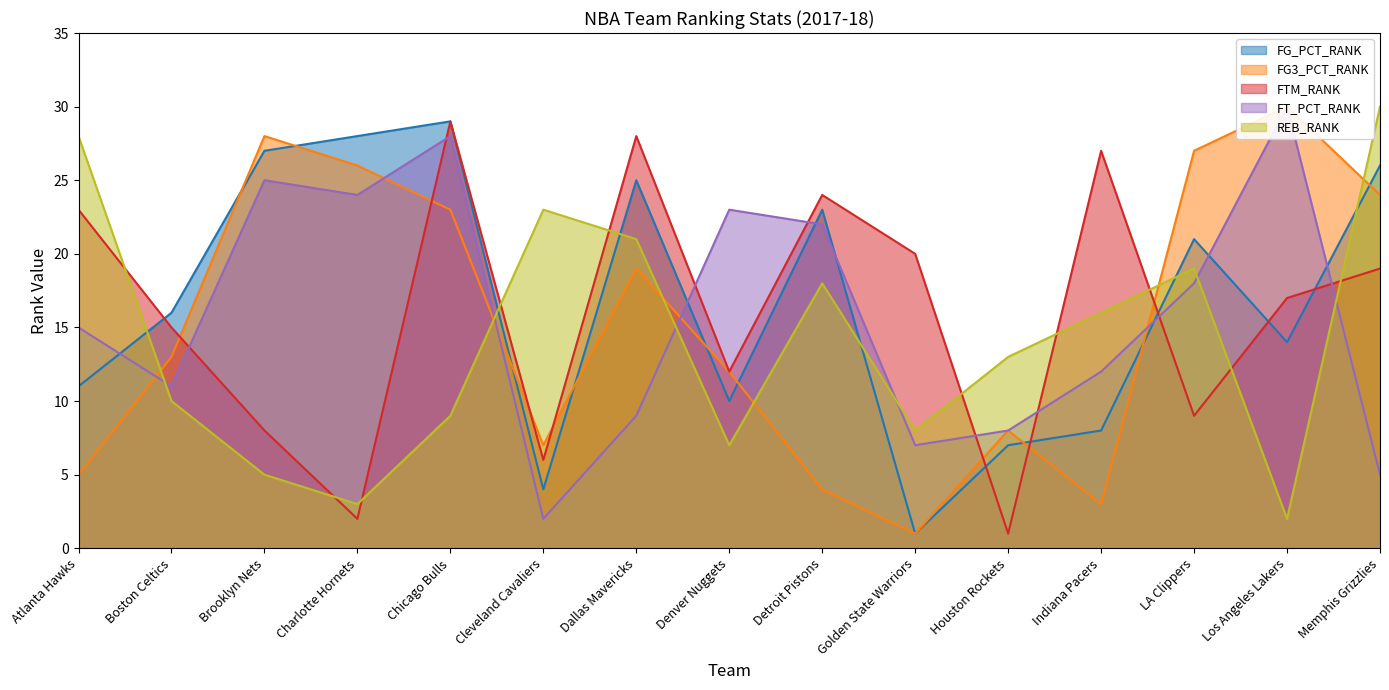

Does the chart display data point markers on the line(s)?

No